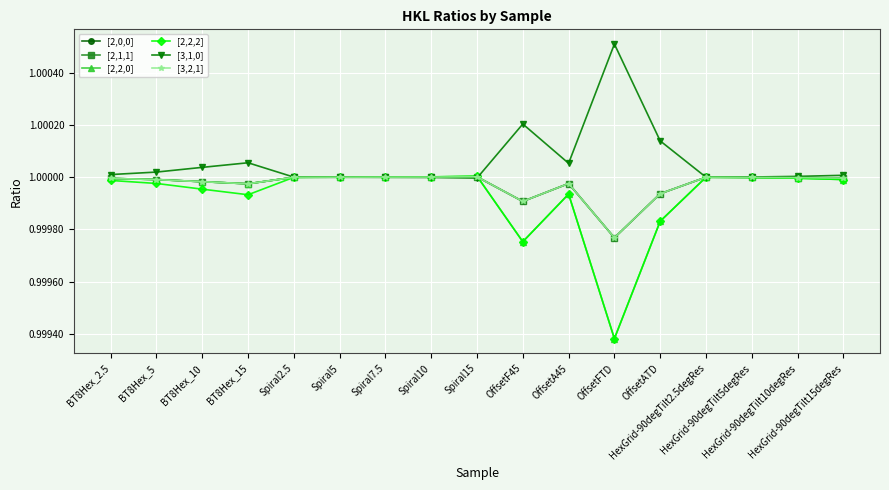

Does the chart have visible grid lines?

Yes